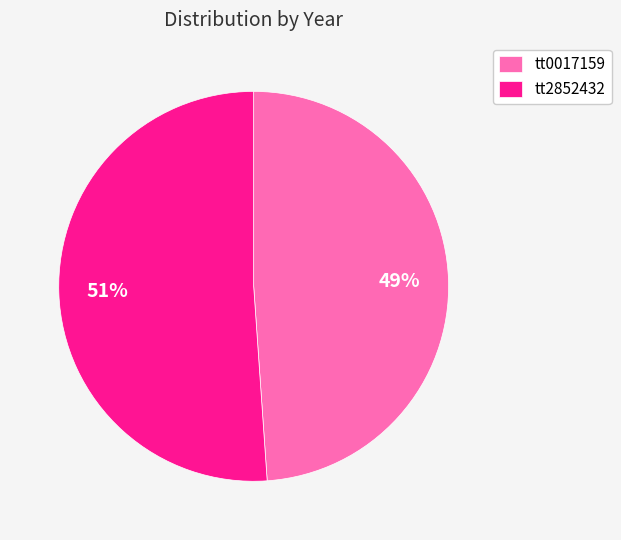

Is it true that tt0017159 is 49% of the pie?

True